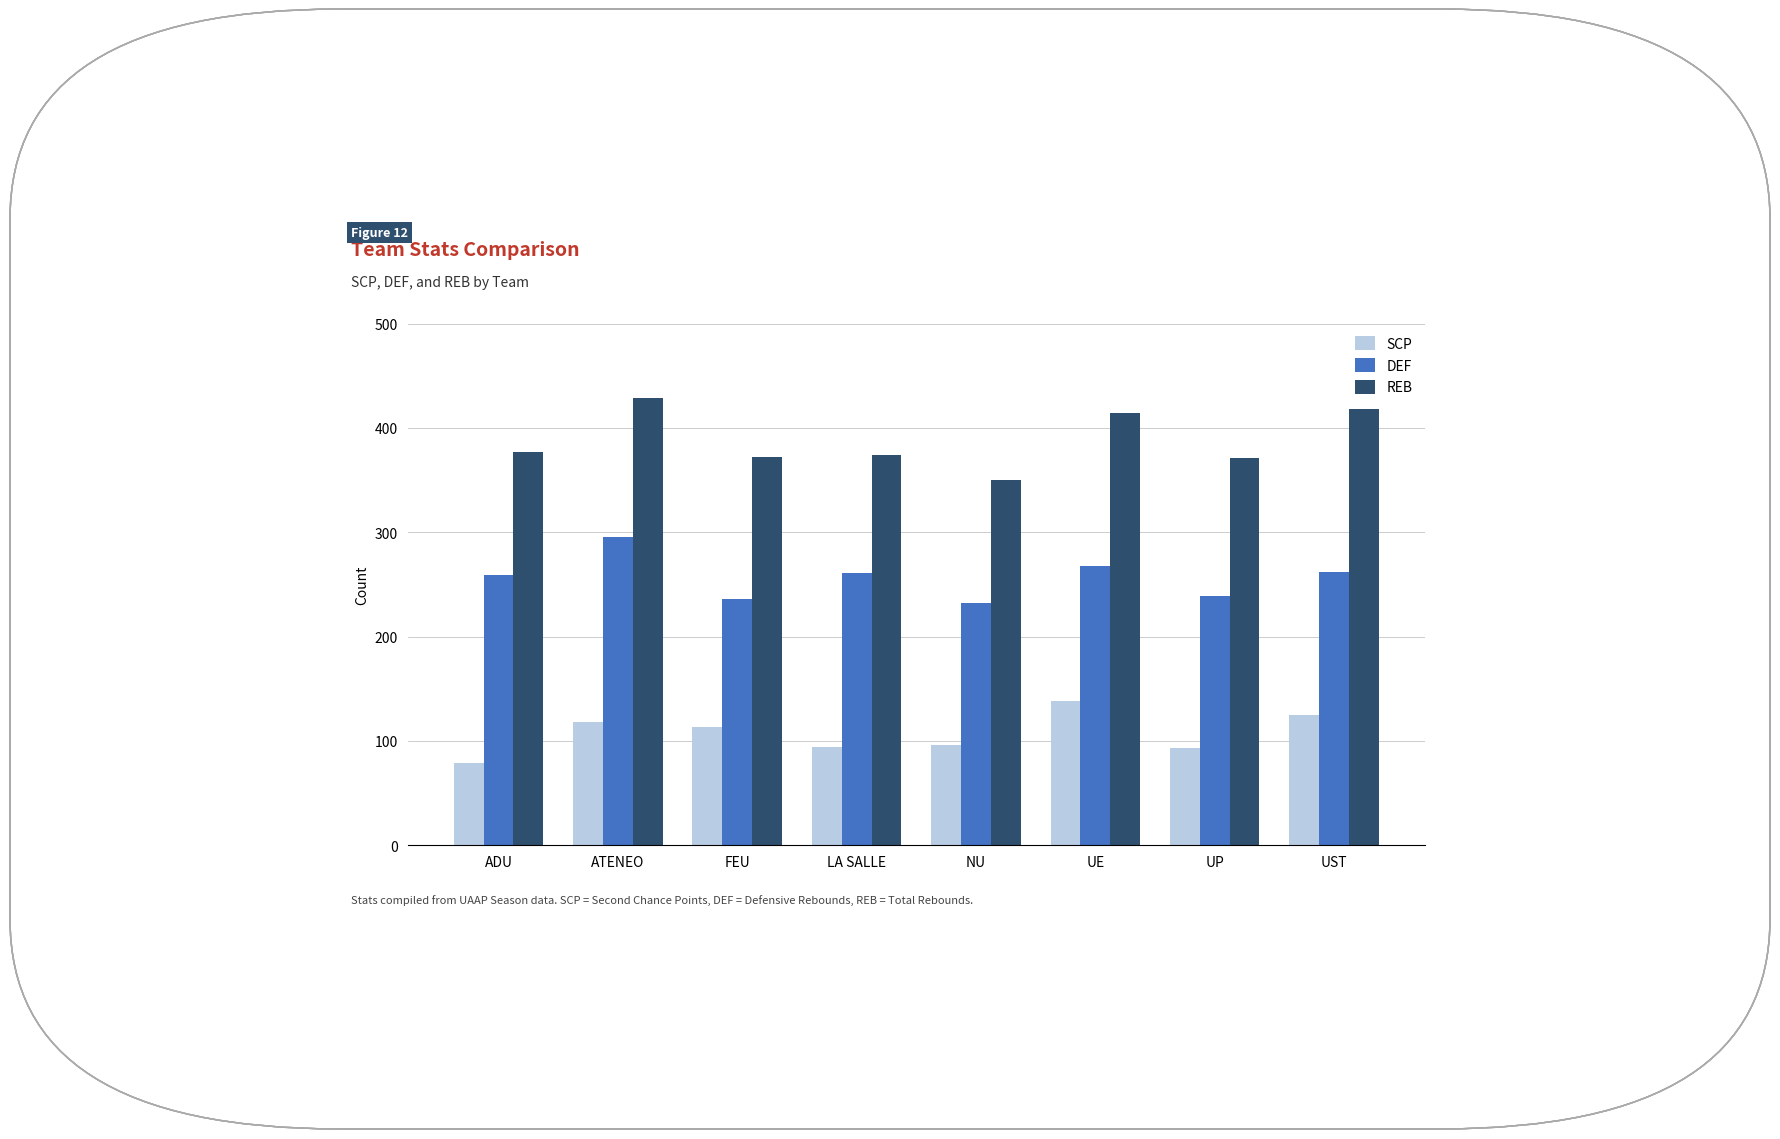

What is the label of the 1st bar from the left?

ADU